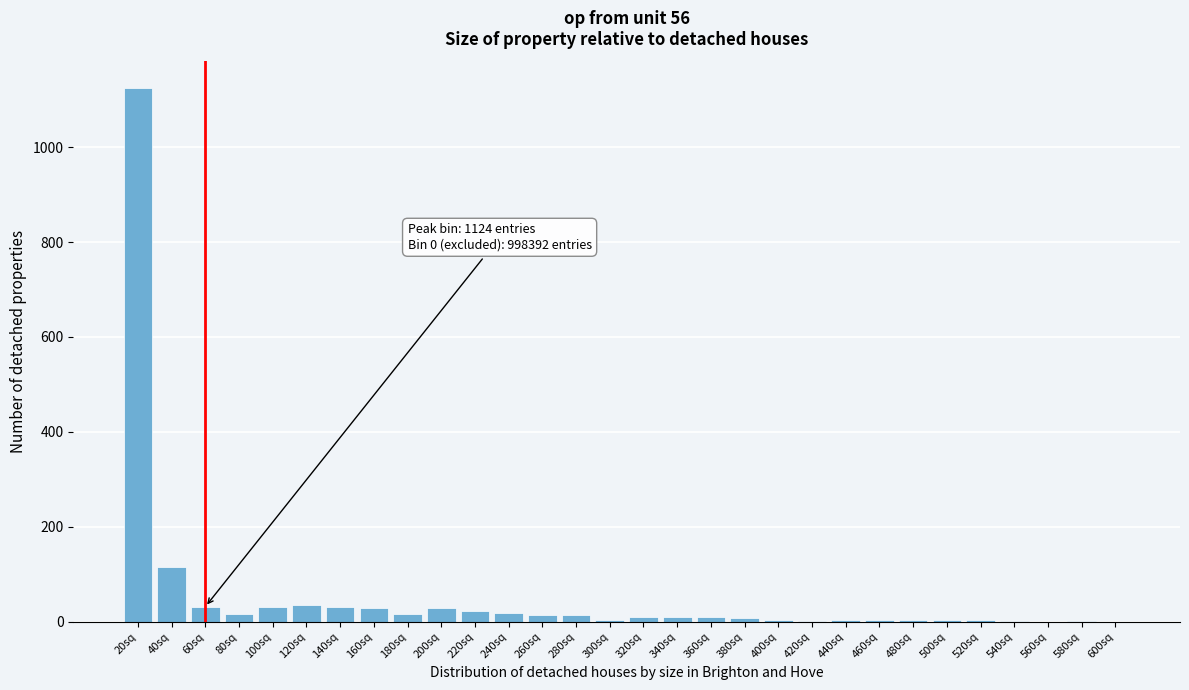

Where is the data nearest to the value 562?

40sq